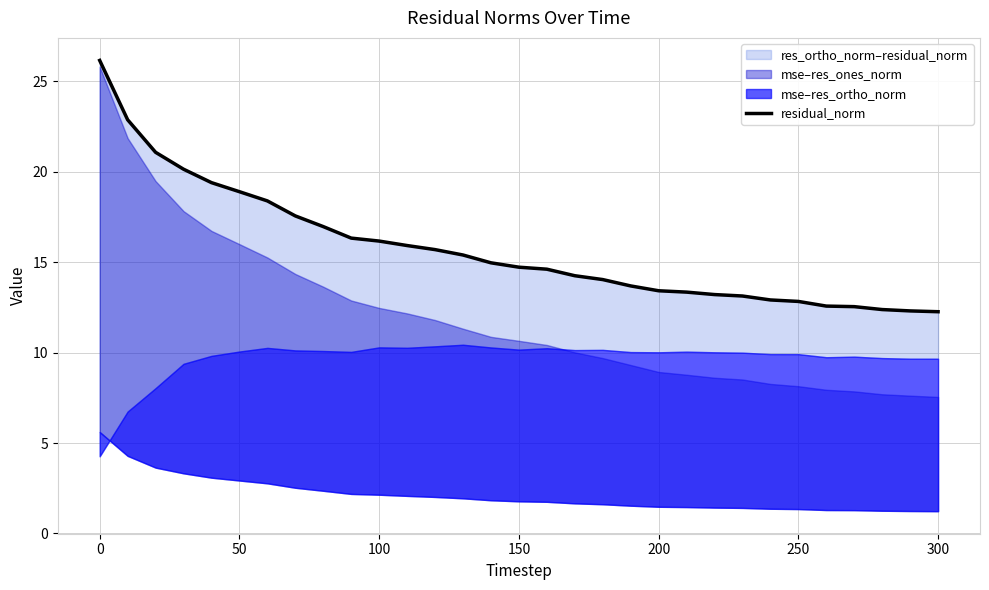

What is the minimum value shown in the chart?

12.3